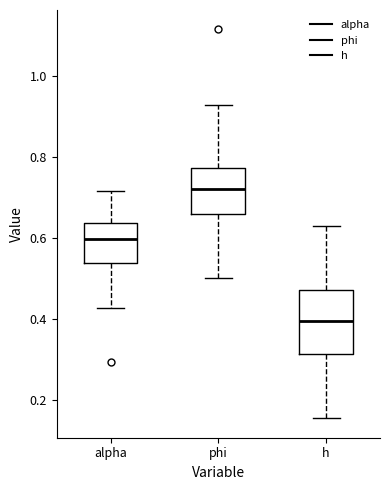

Where does the upper whisker of the box for phi end on the y-axis? The values are not printed on the chart, so give them approximately, as read against the axis.

0.92